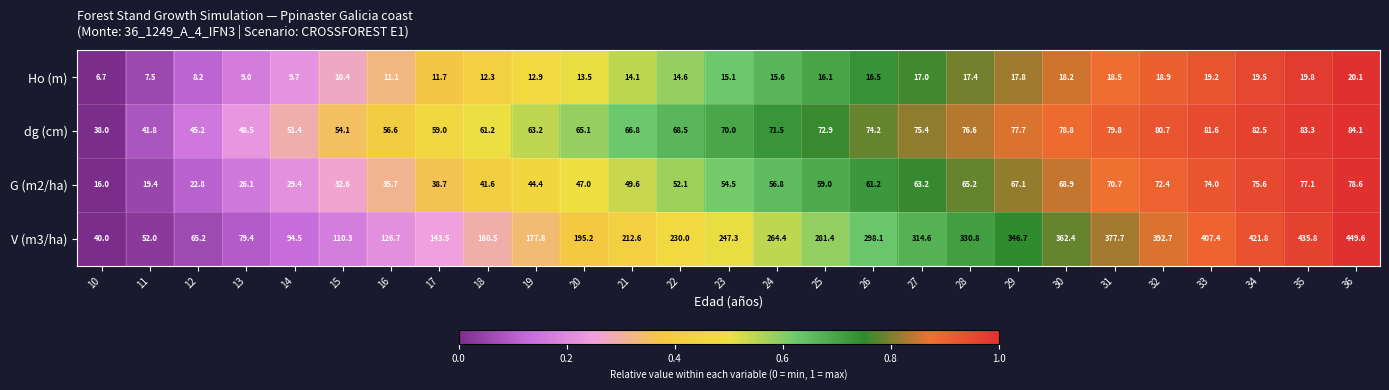

What is the average value of the dg (cm) series?

67.0